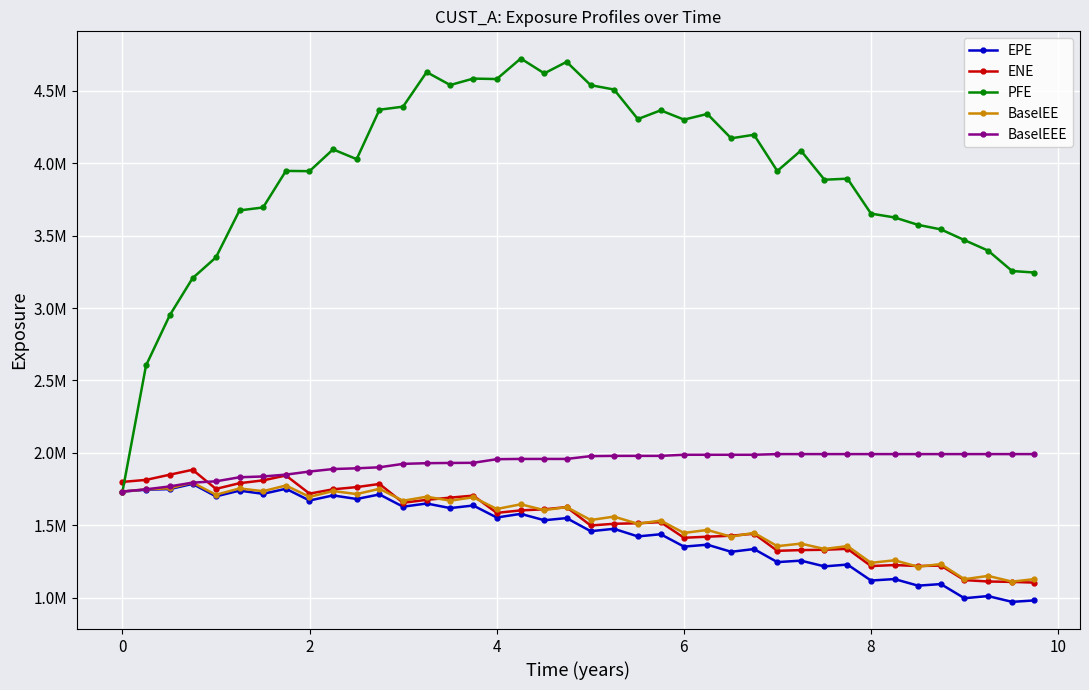

What are all the series names shown in the legend?

EPE, ENE, PFE, BaselEE, BaselEEE